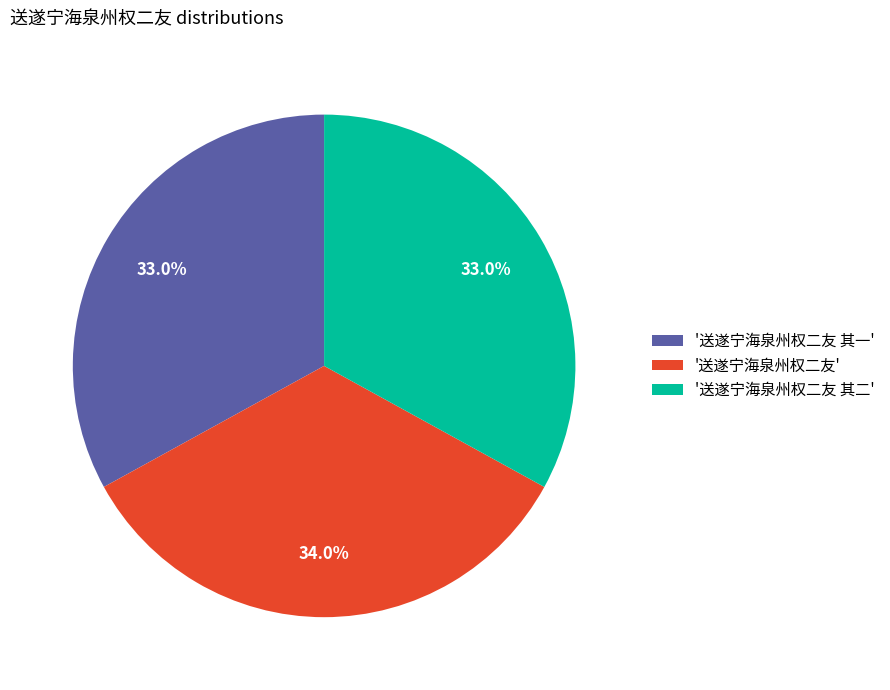

Between '送遂宁海泉州权二友' and '送遂宁海泉州权二友 其二', which is larger?

'送遂宁海泉州权二友'